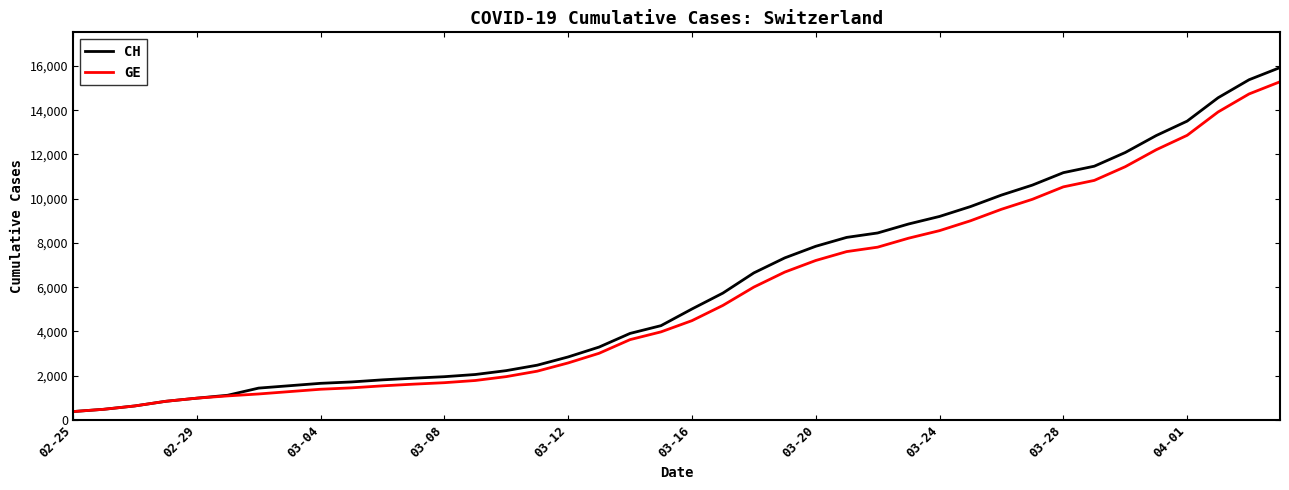

What is the greatest value displayed?

15926